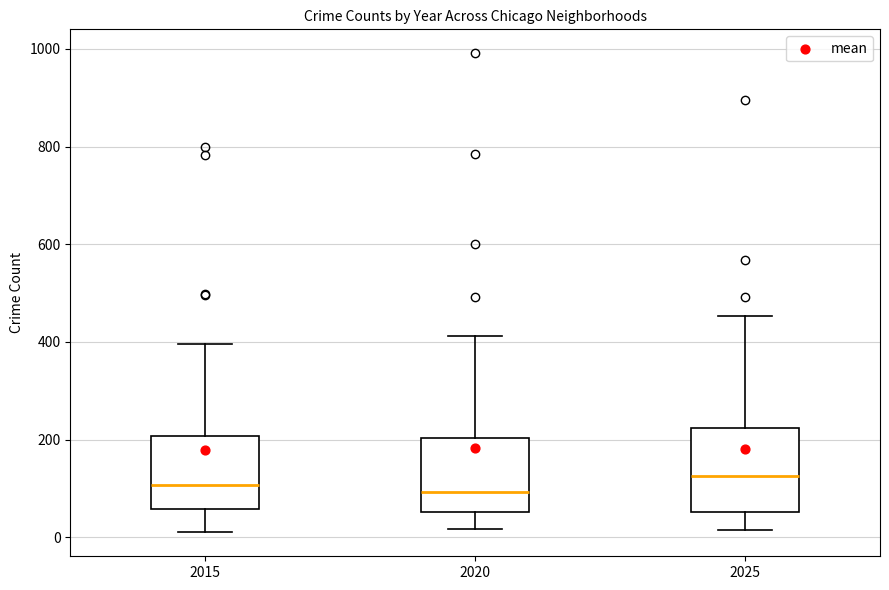

Comparing the boxes themselves (not the whiskers), which one is the tallest?

2025